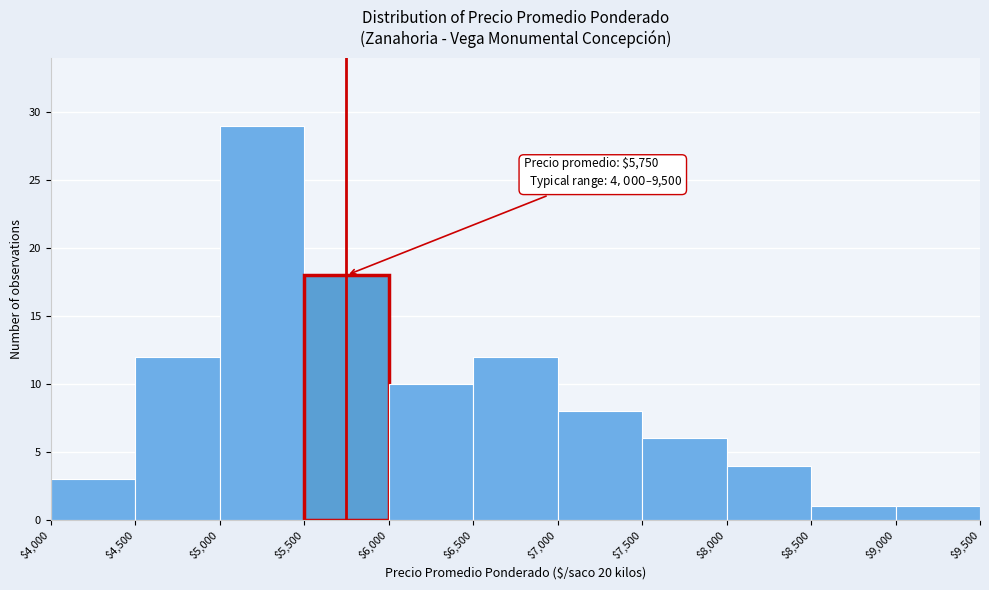

Over which range of the x-axis is the bar tallest?

$5,000 to $5,500